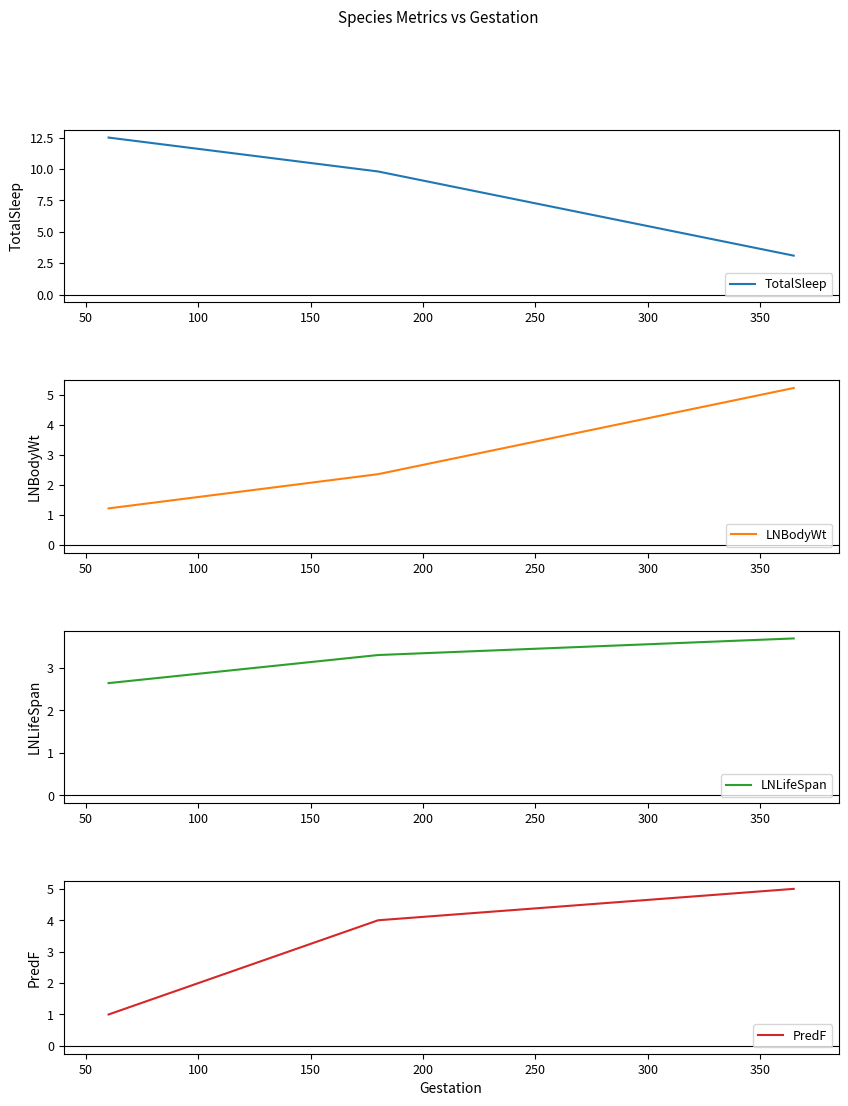

What is the maximum value shown in the chart?

12.5